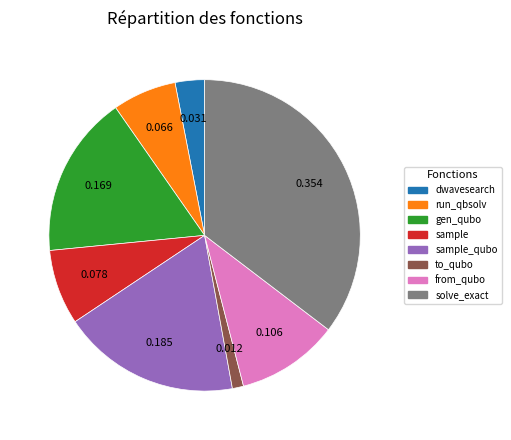

Is there a majority slice in this chart?

No